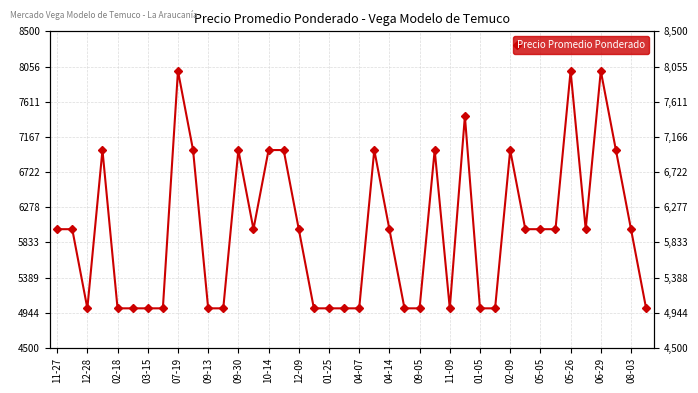

What is the sum of all values?

239429